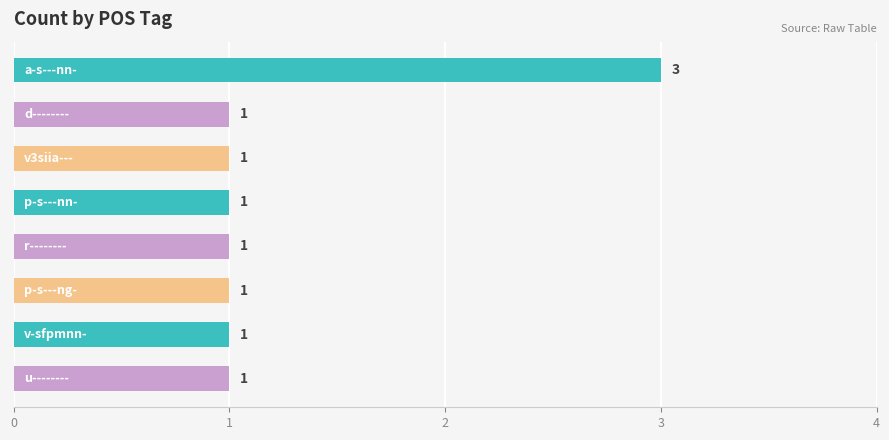

Does the chart contain any negative values?

No